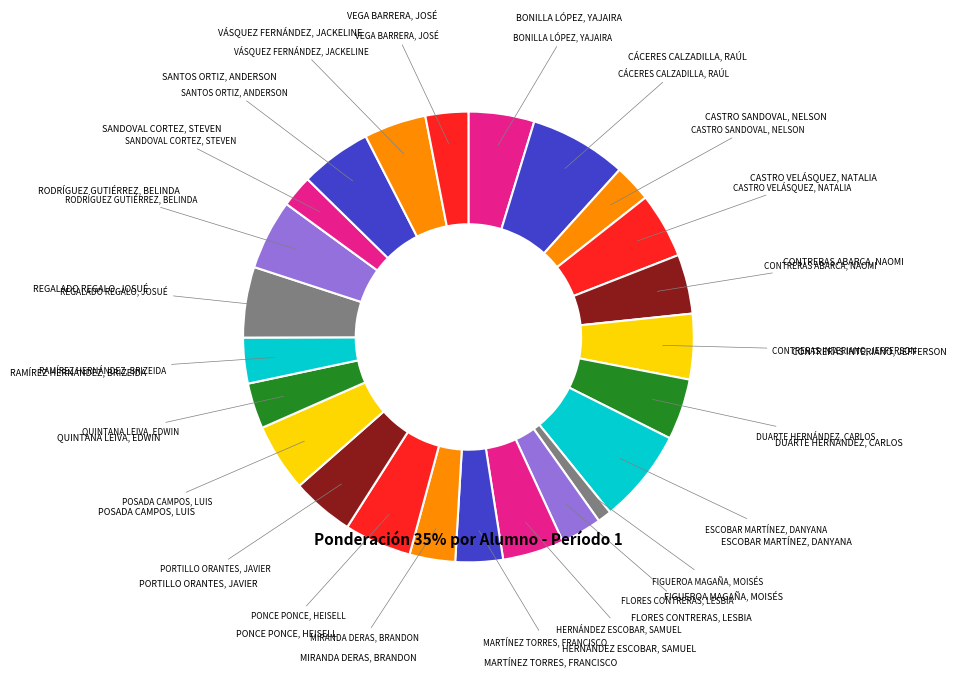

Is there a majority slice in this chart?

No